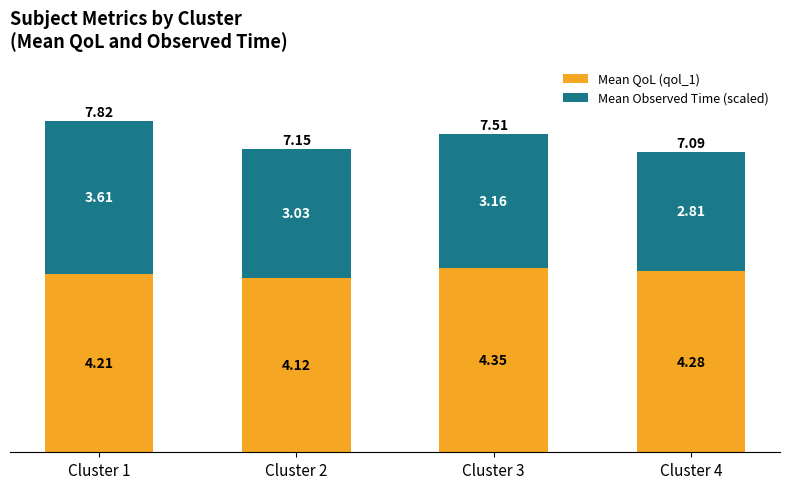

Count the number of data series in this chart.

2